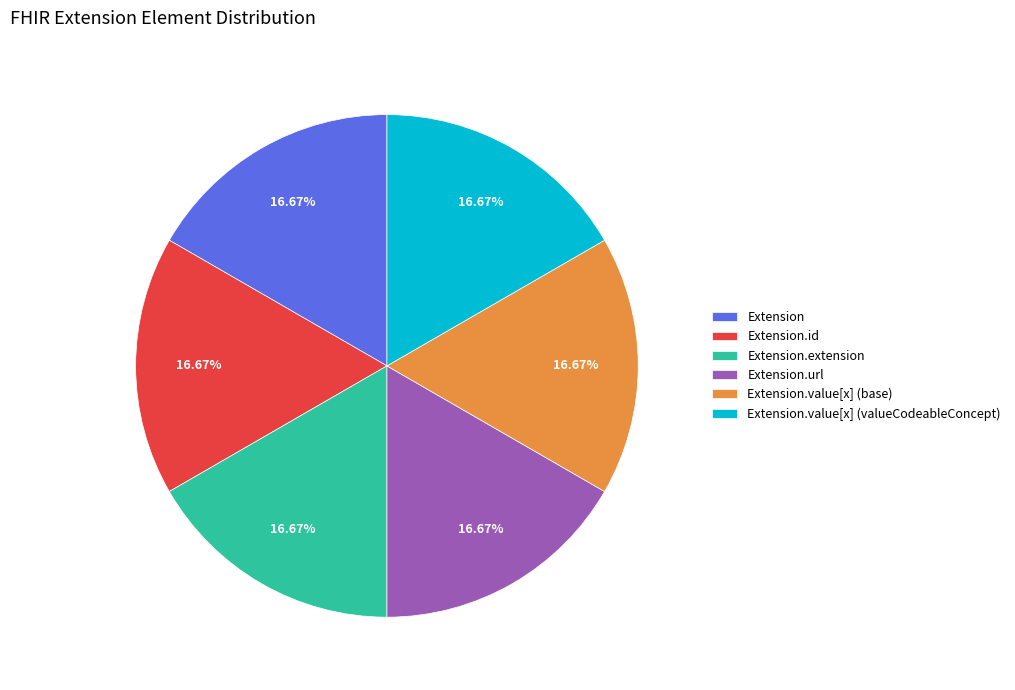

To the nearest percent, what is the average slice percentage?

17%